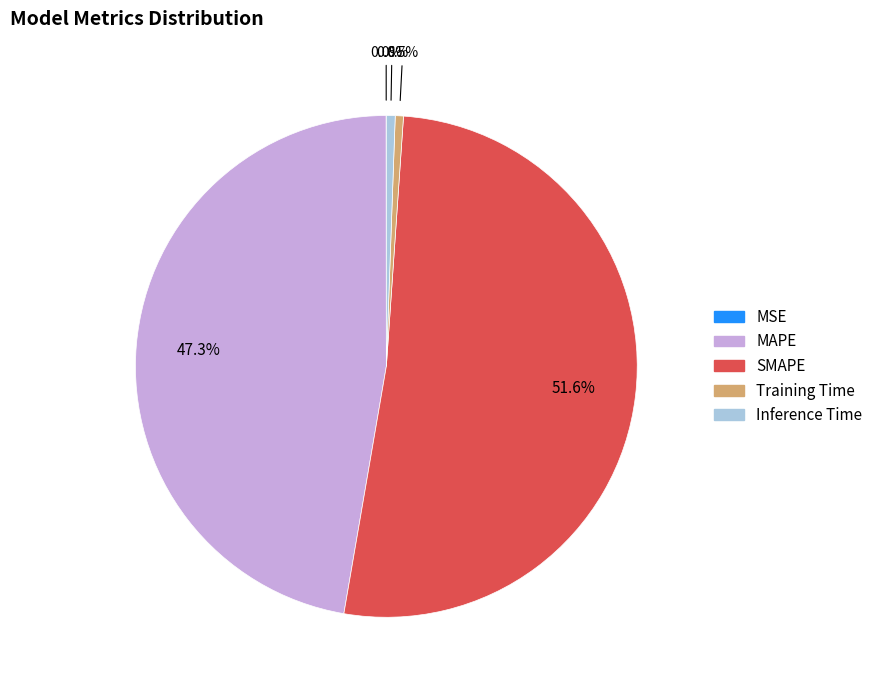

True or false: SMAPE accounts for 60% of the total.

False